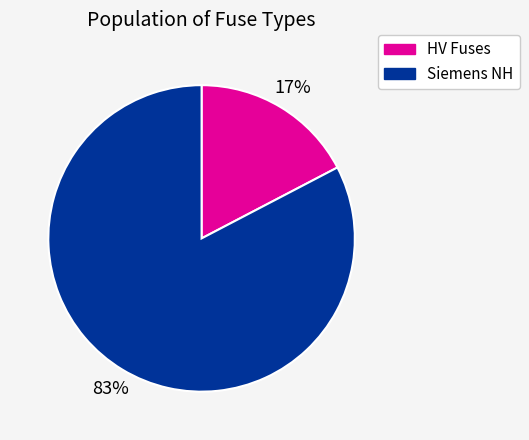

To the nearest percent, what portion does Siemens NH represent?

83%